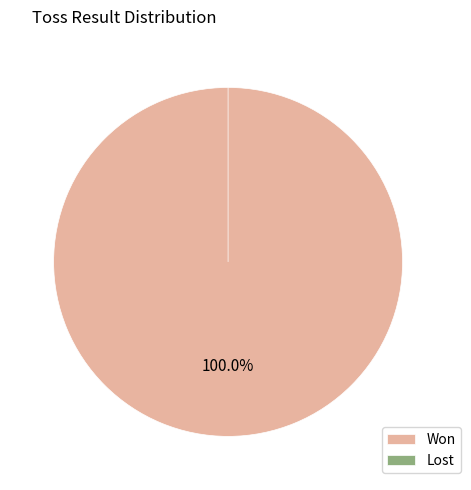

What is the change in value from Won to Lost?

-1